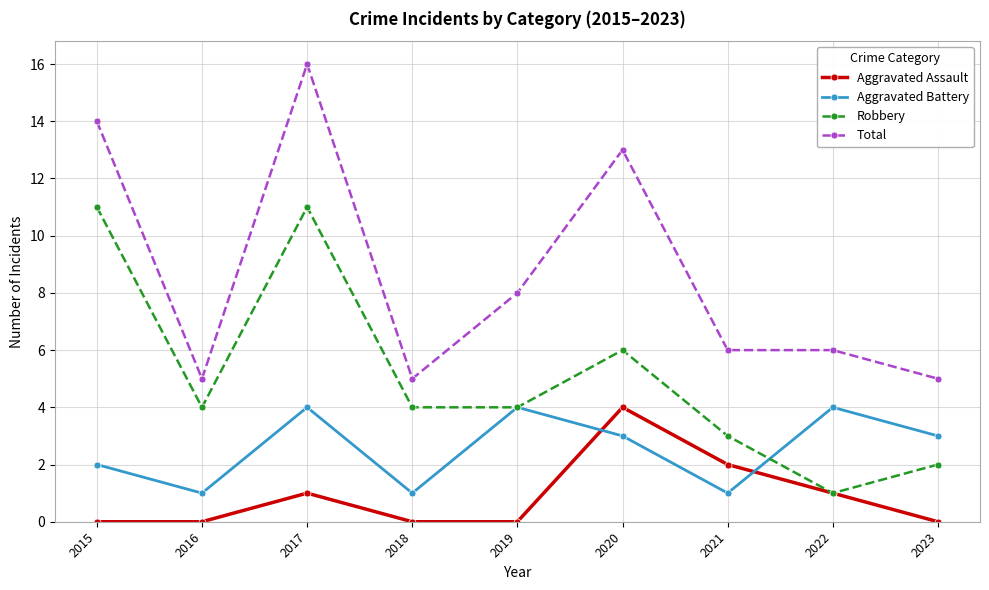

At which category is the sum across all series the highest?

2017